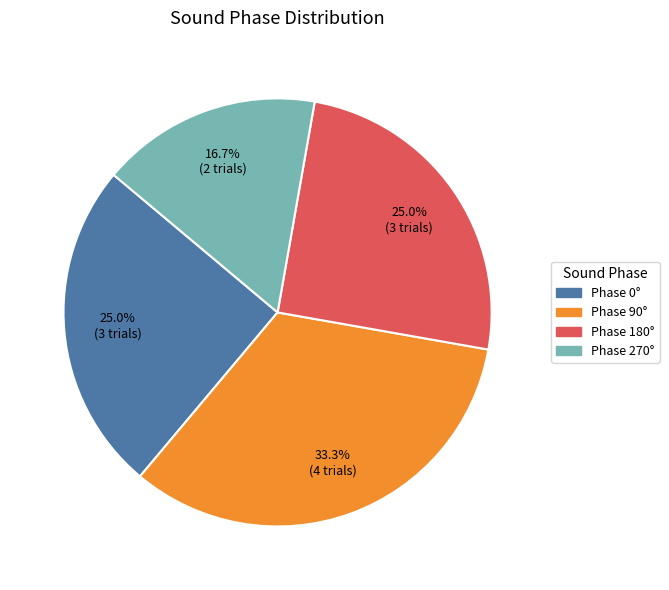

Is there a majority slice in this chart?

No